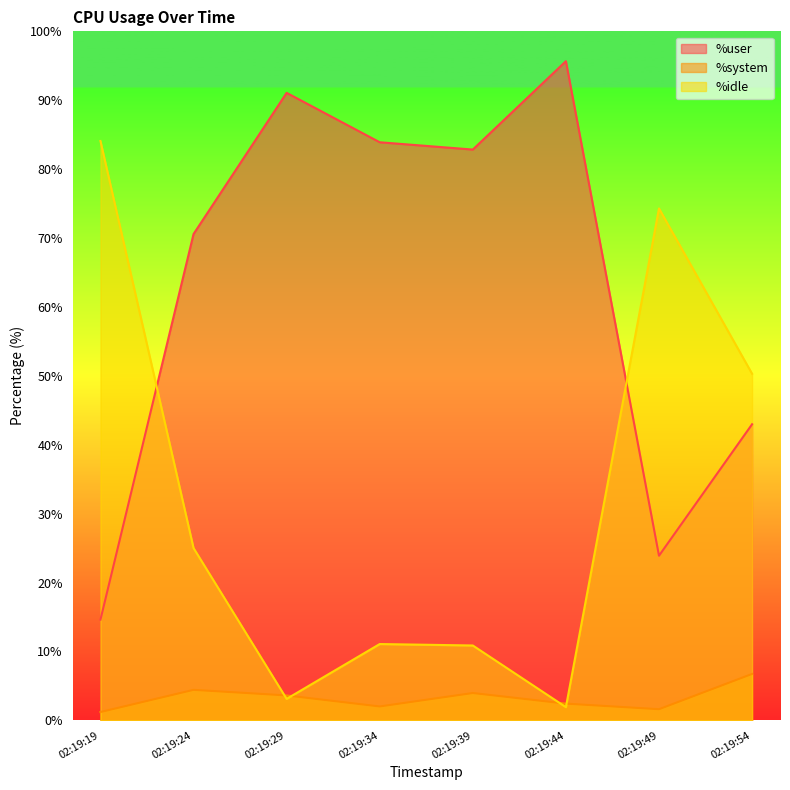

Where do %user and %idle first cross each other?

02:19:19 and 02:19:24